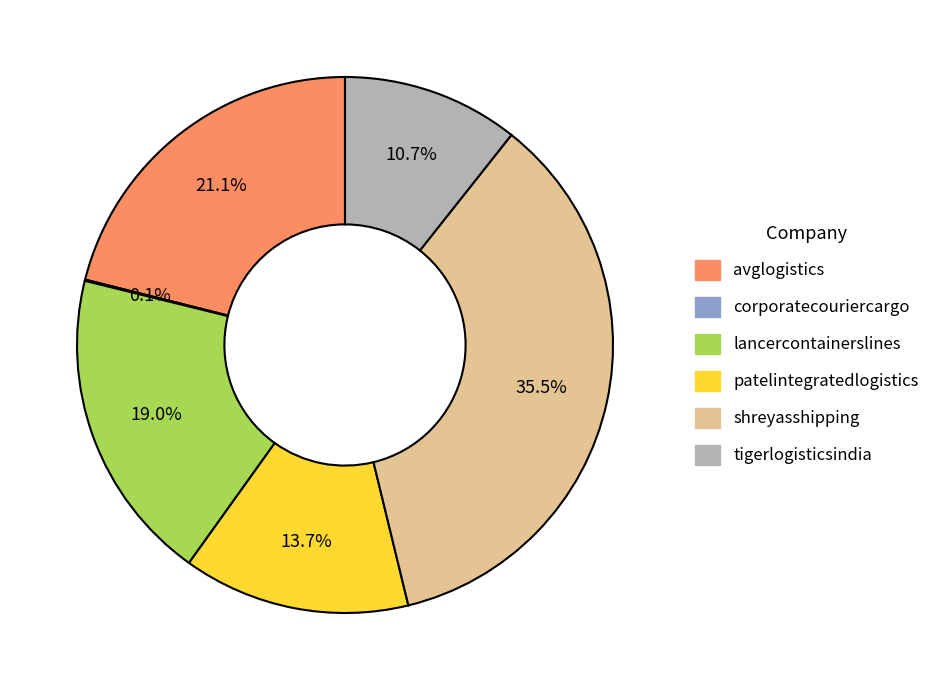

What portion of the pie excludes avglogistics?

78.9%